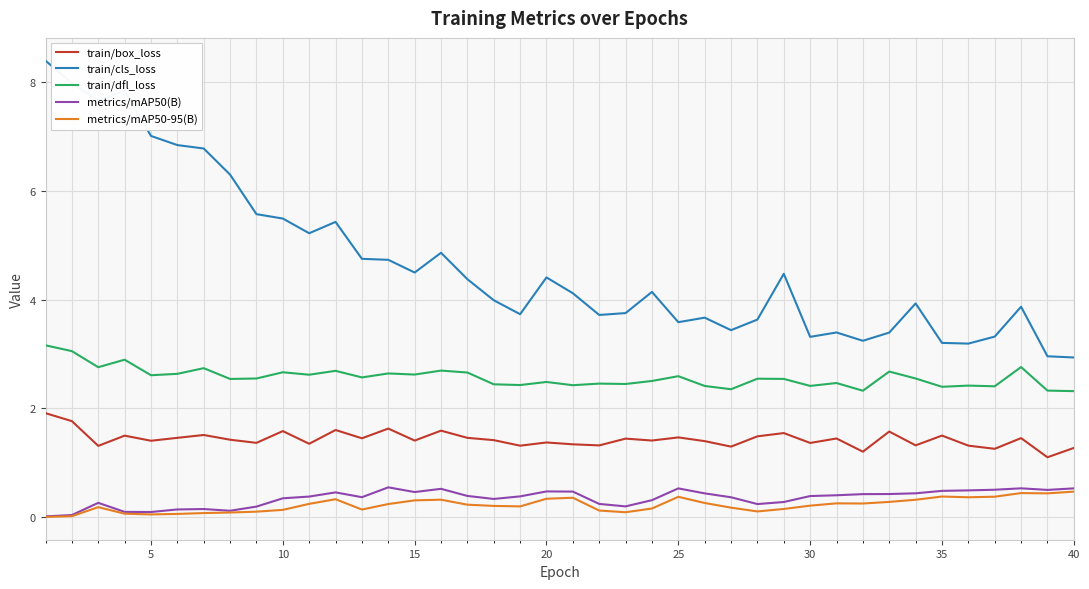

Which series has the largest range (max minus min)?

train/cls_loss